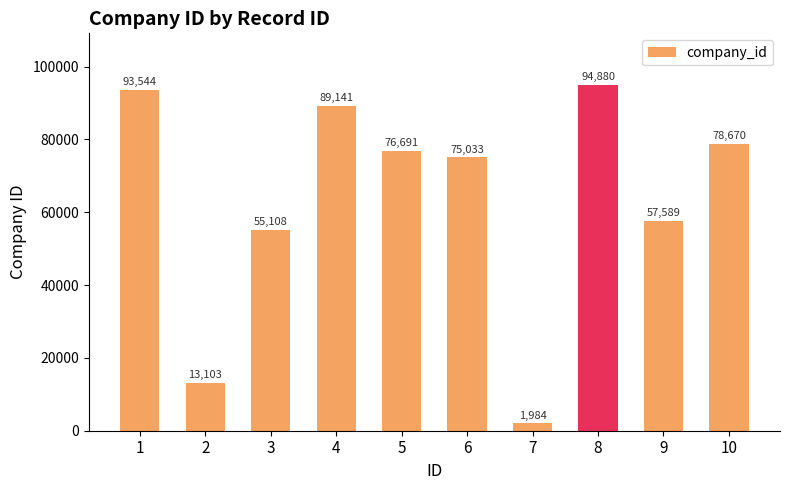

Reading right to left, what are all the values shown in this chart?

10=78670	9=57589	8=94880	7=1984	6=75033	5=76691	4=89141	3=55108	2=13103	1=93544